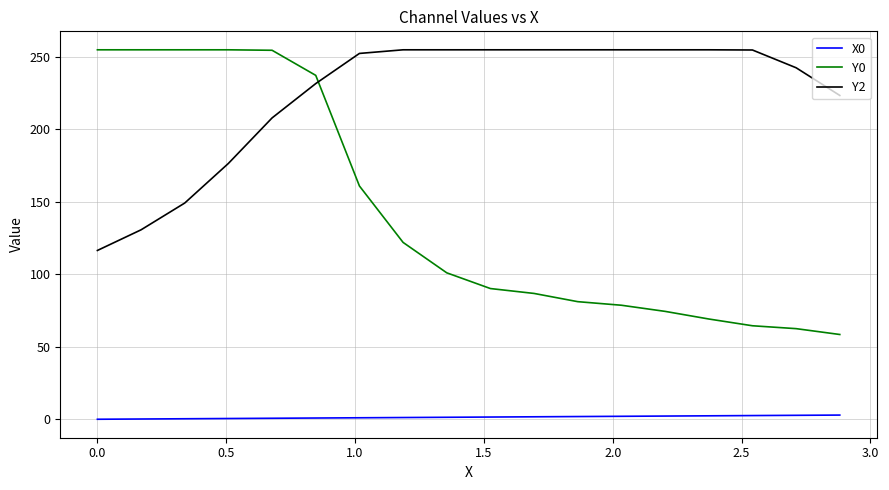

True or false: X0 and Y2 intersect in this chart.

False